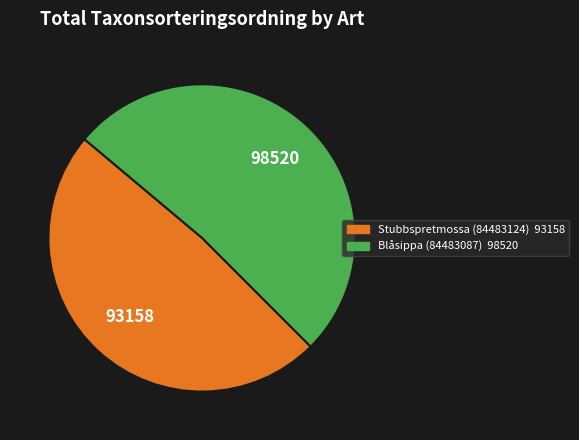

How many segments does this pie chart have?

2